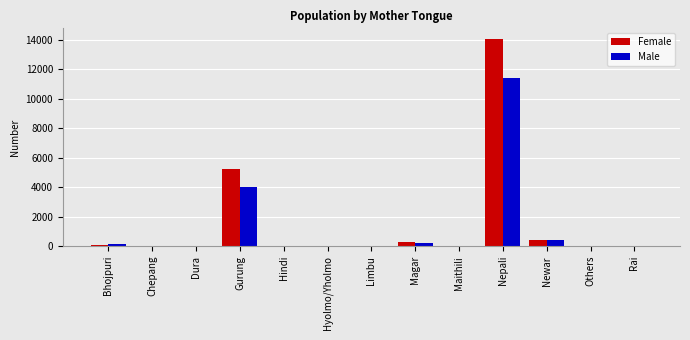

What is the highest value of the Female series?

14066